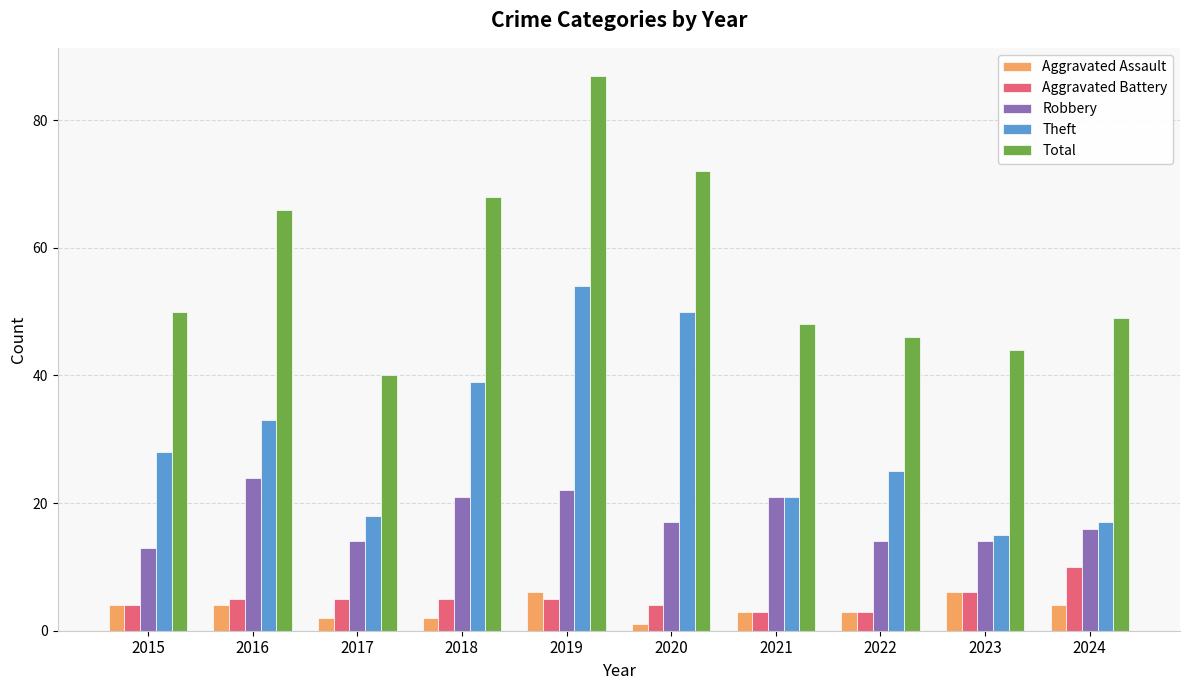

What are all the series names shown in the legend?

Aggravated Assault, Aggravated Battery, Robbery, Theft, Total